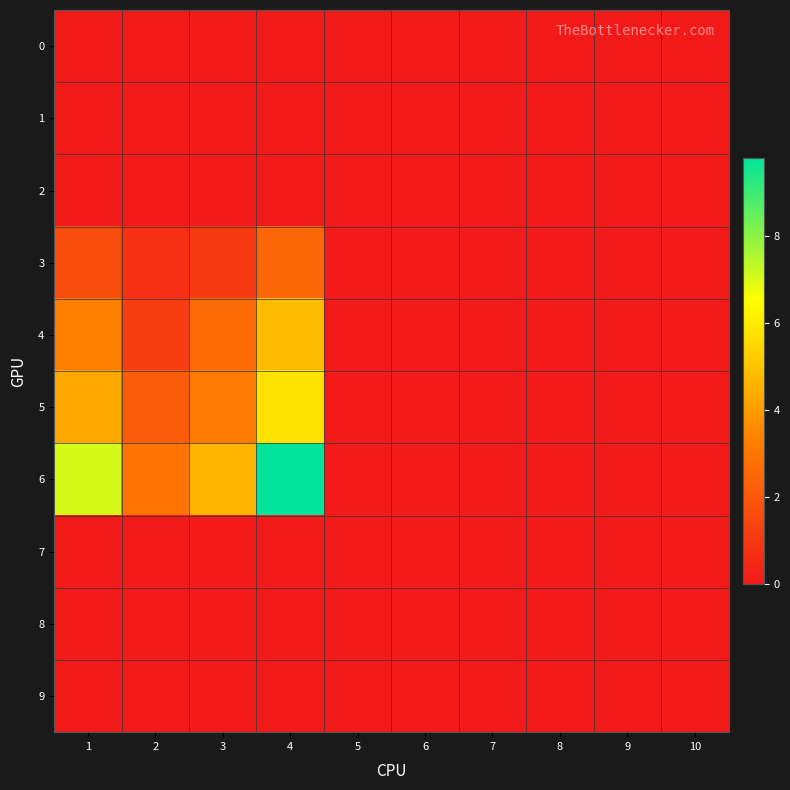

List the series in order of their peak value, lowest first.

0, 1, 2, 7, 8, 9, 3, 4, 5, 6